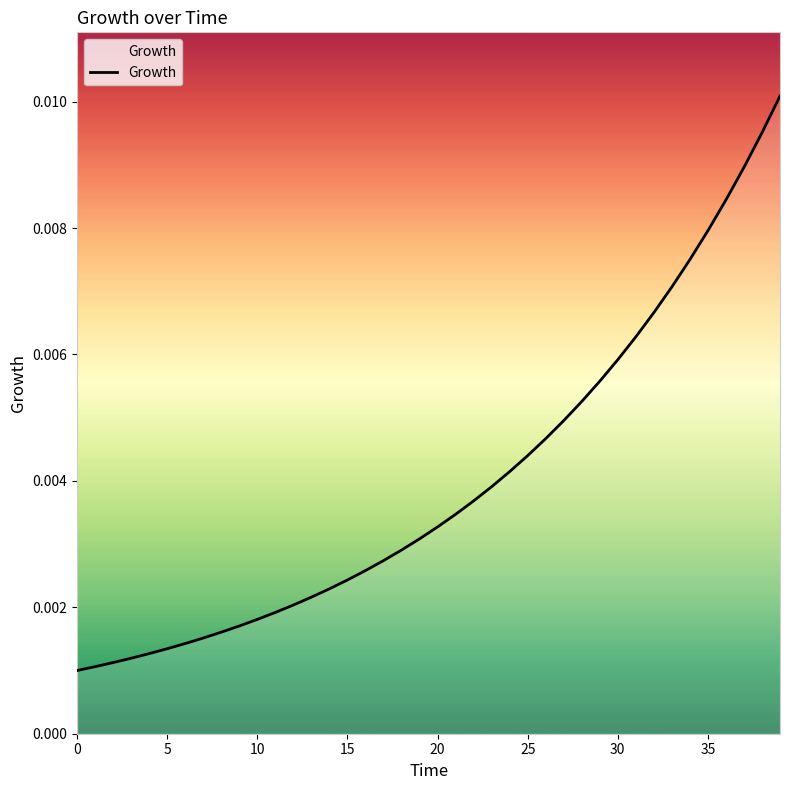

Does the chart have visible grid lines?

No